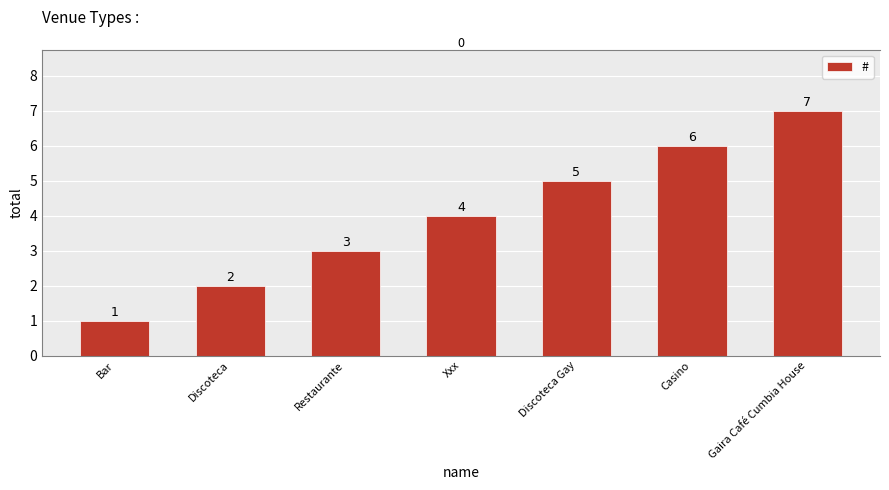

Rank the categories by value from lowest to highest.

Bar, Discoteca, Restaurante, Xxx, Discoteca Gay, Casino, Gaira Café Cumbia House